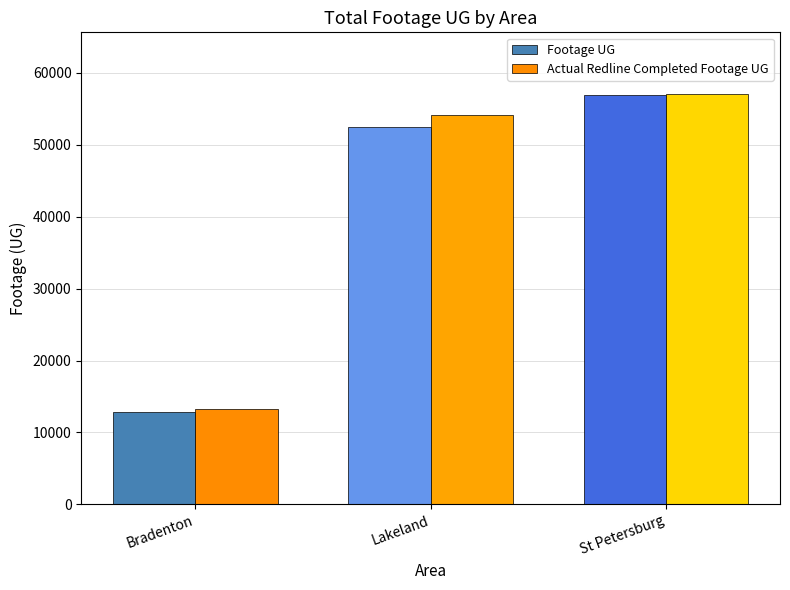

What is the value of the Actual Redline Completed Footage UG bar at the 2nd from the left?

54194